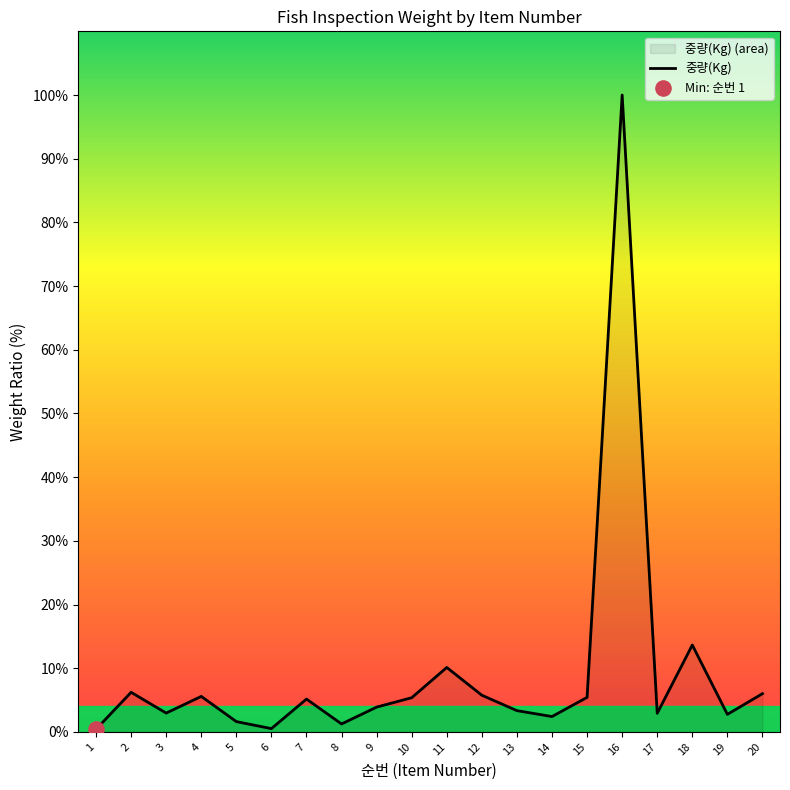

What is the ratio of the value at 8 to the value at 7?

0.2